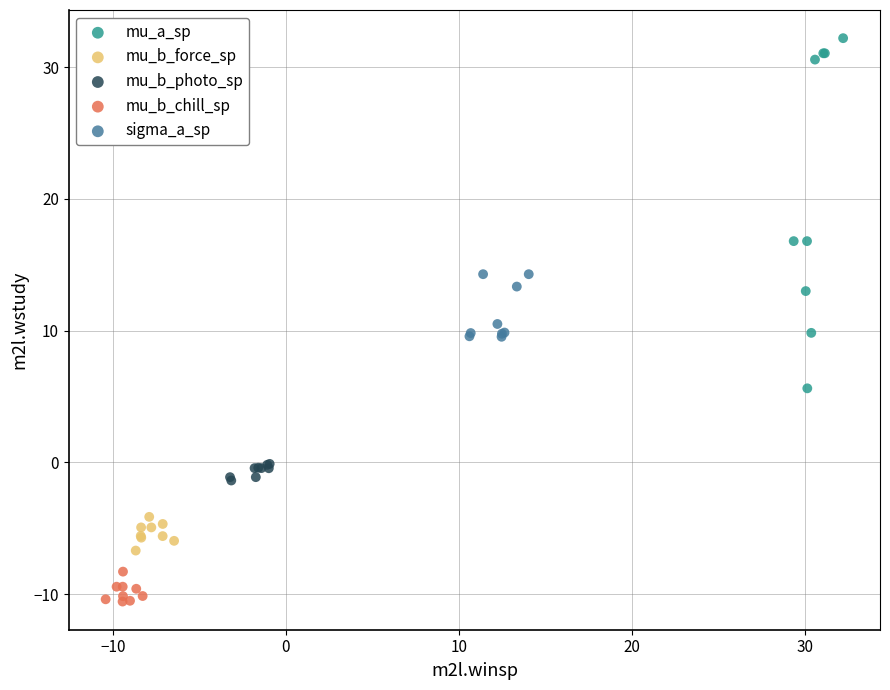

Which series has the largest Y range (max minus min)?

mu_a_sp